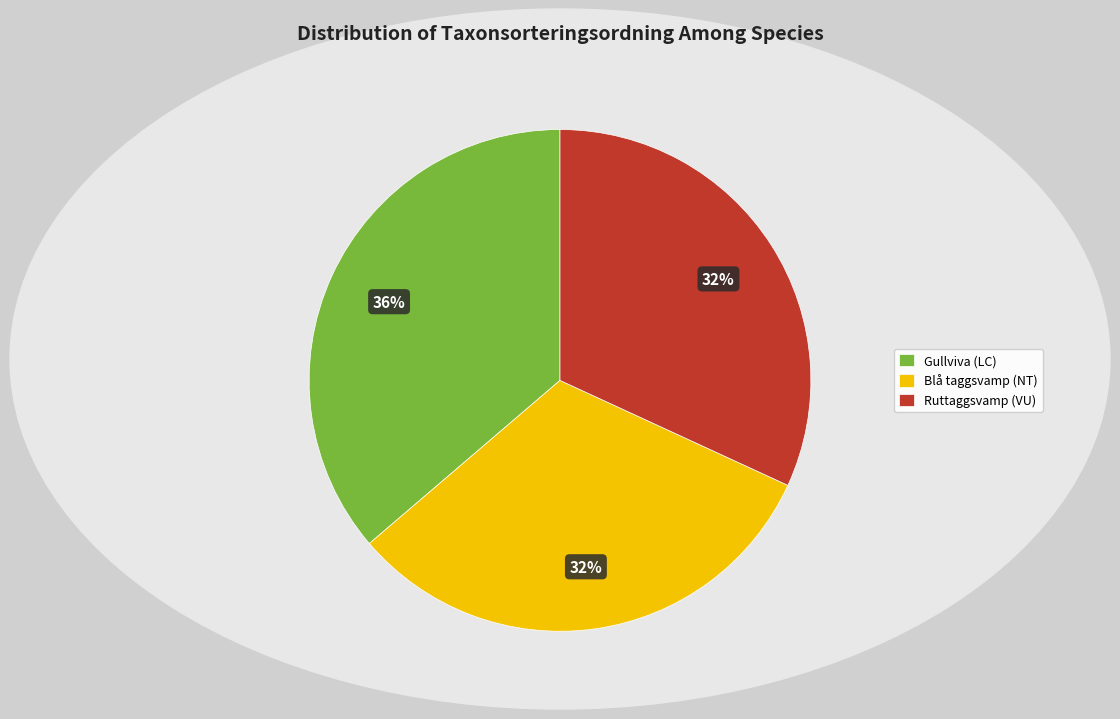

What is the largest slice in the pie chart?

Gullviva (LC)